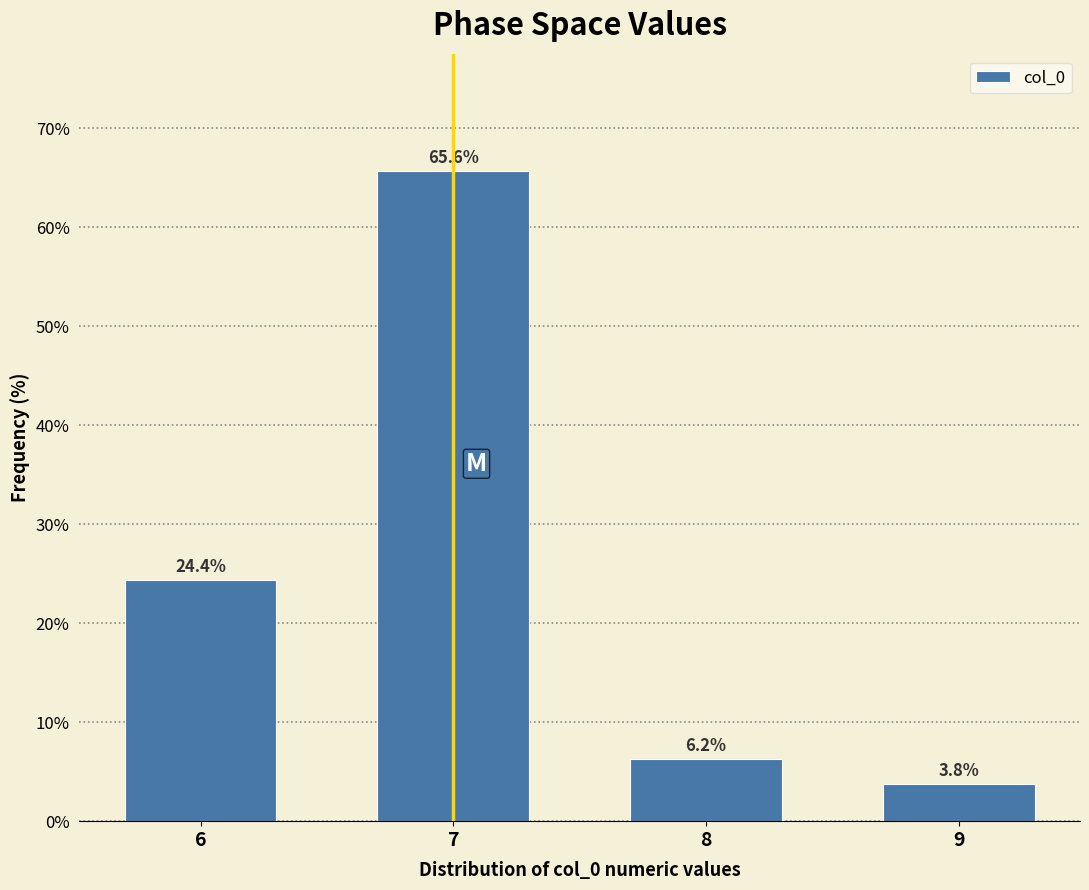

What is the value of the 2nd bar from the left?

65.6